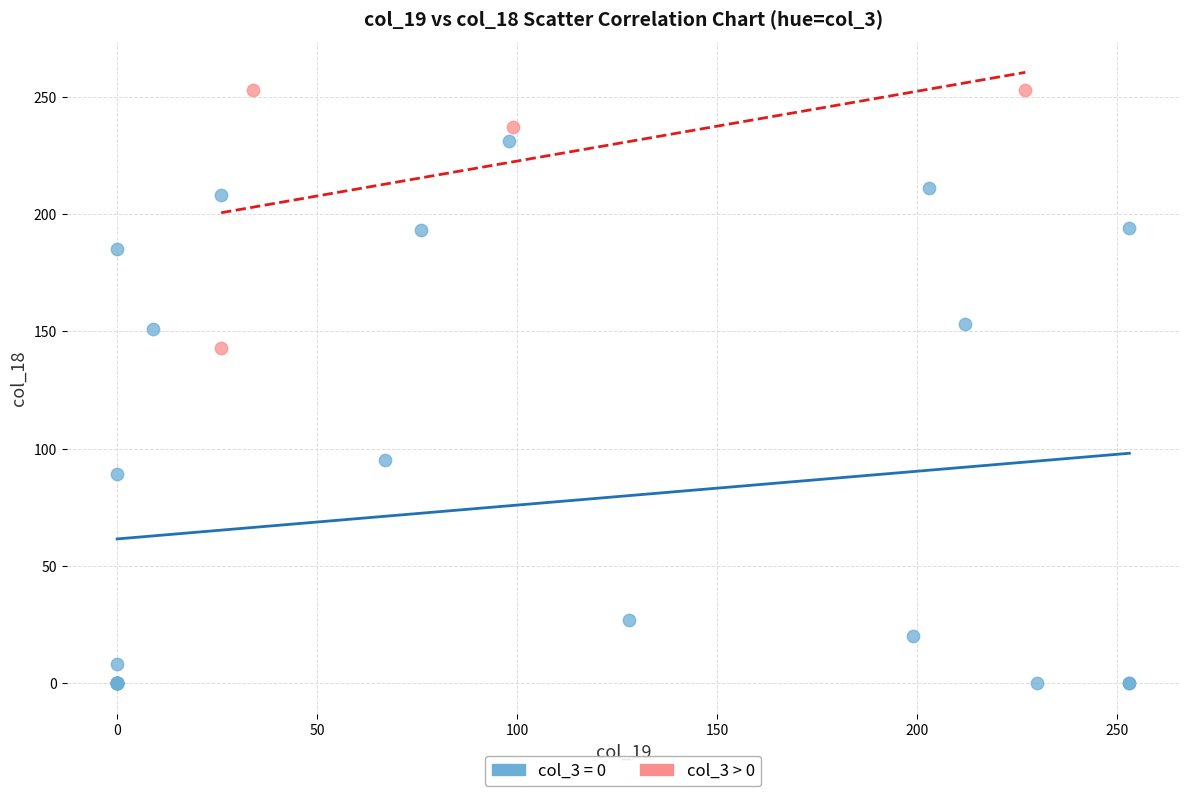

Which series has the widest spread of Y values?

col_3 = 0